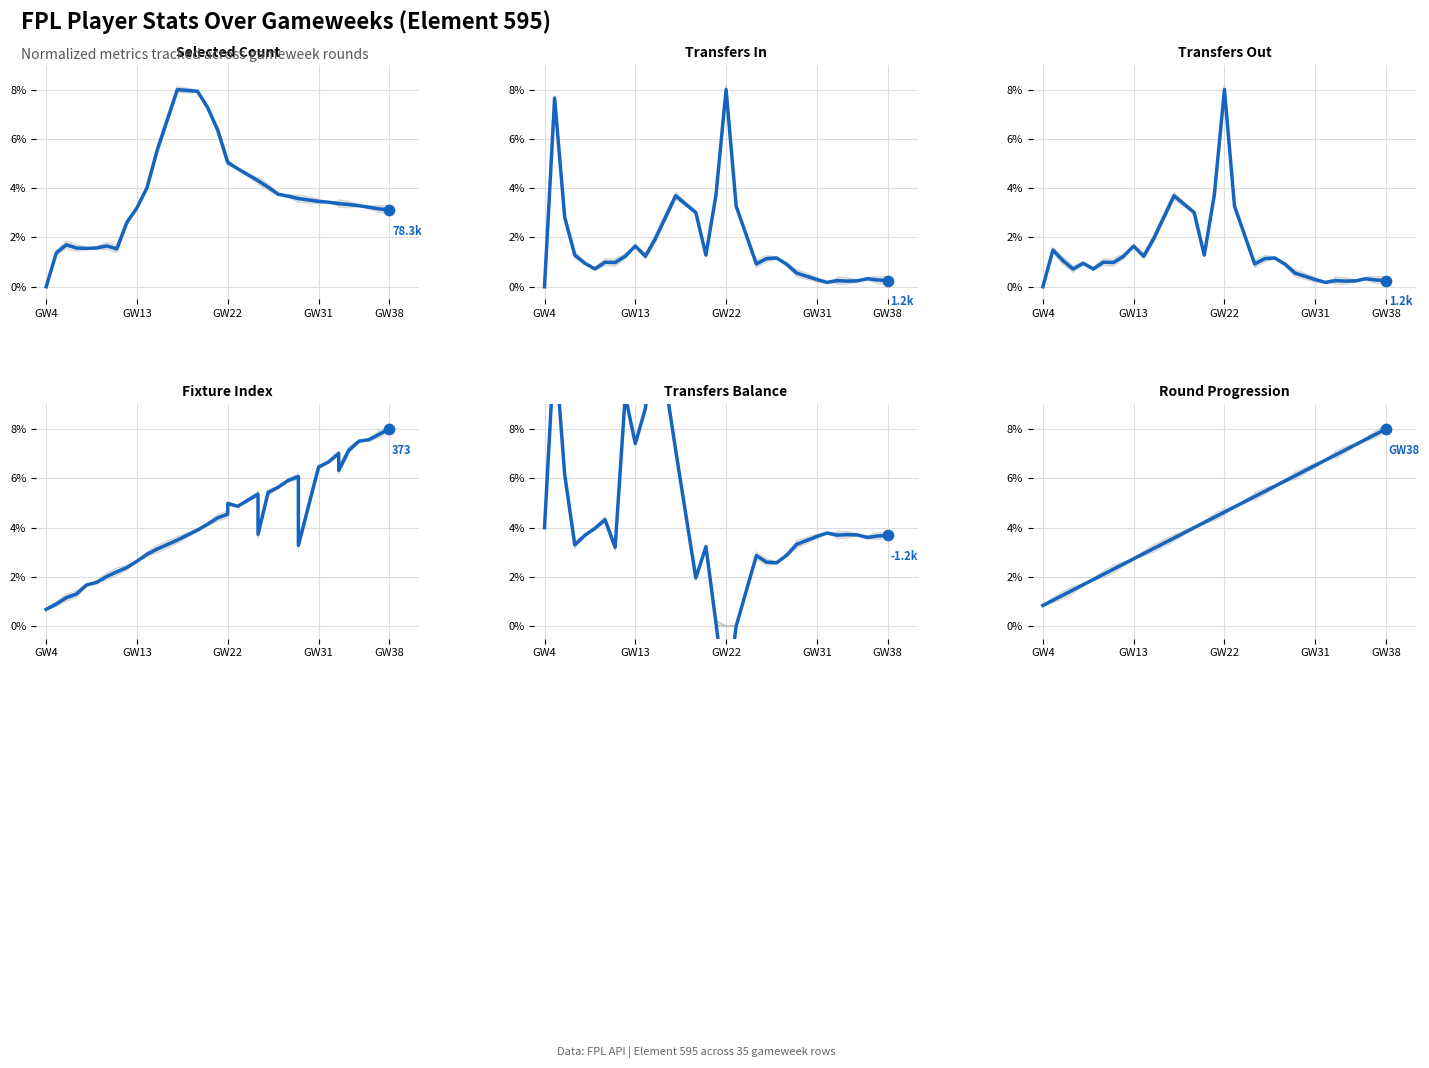

What is the total value across all series at GW22?

27.0